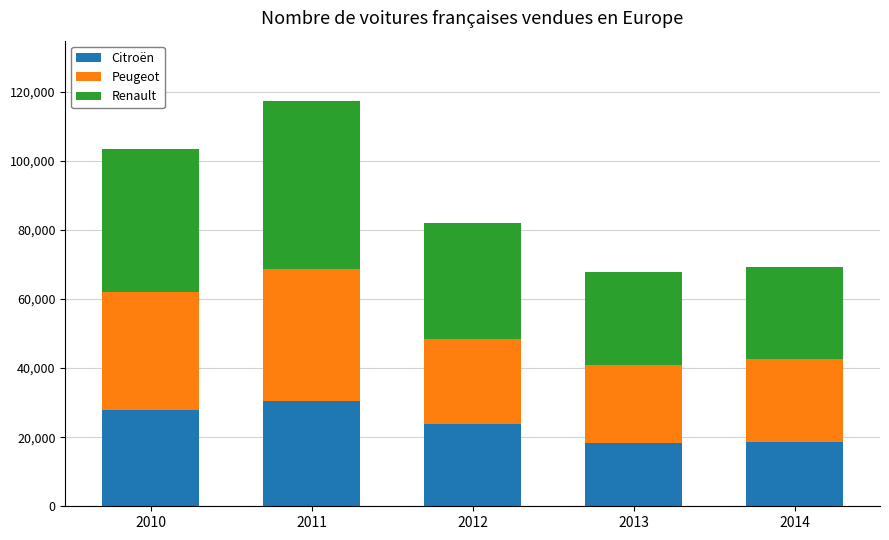

What is the sum of all Citroën values?

118970